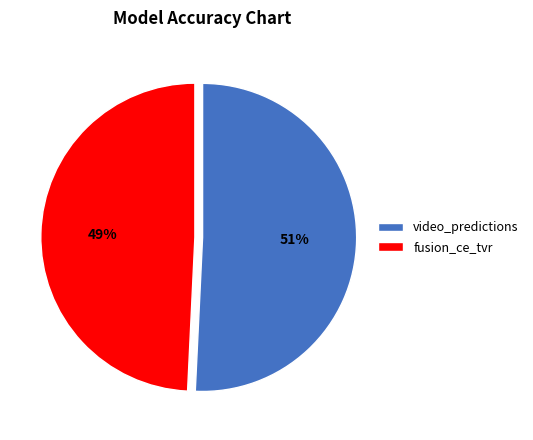

Rank the categories by value from lowest to highest.

fusion_ce_tvr, video_predictions